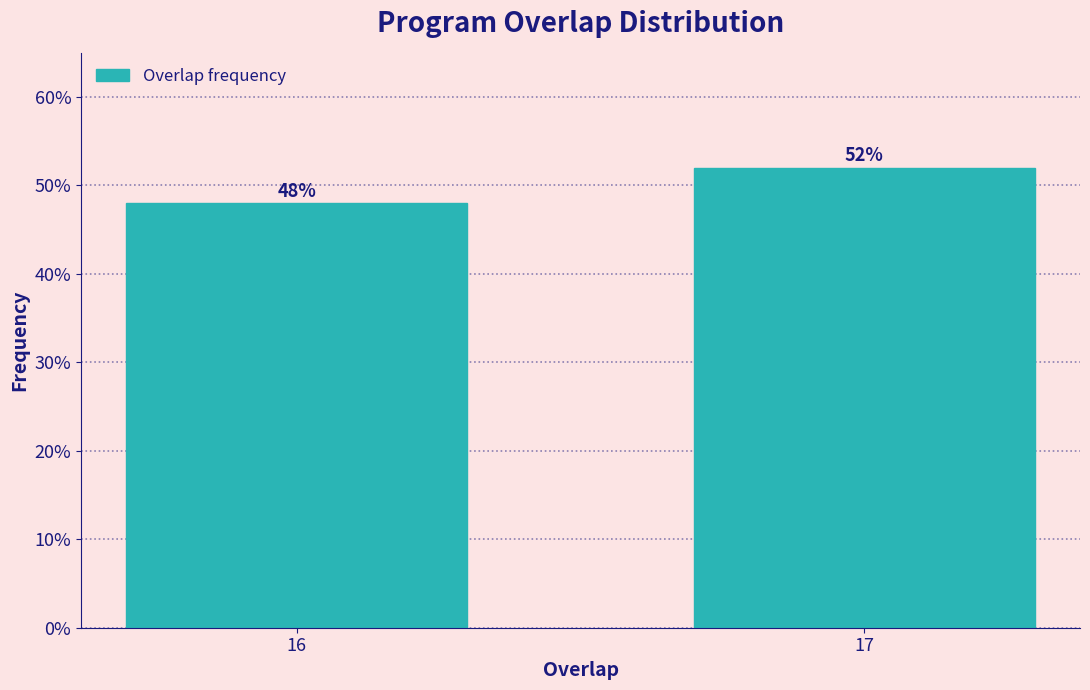

Reading left to right, what are all the values shown in this chart?

48	52